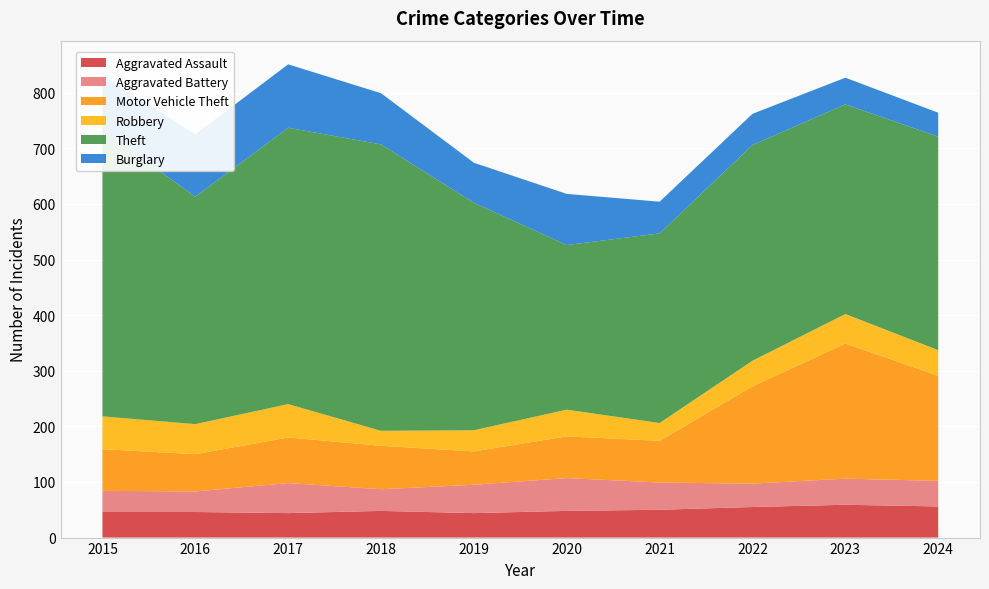

Reading left to right, transcribe all the data shown in this chart.

Aggravated Assault: 2015=46	2016=46	2017=44	2018=48	2019=44	2020=48	2021=50	2022=55	2023=59	2024=56
Aggravated Battery: 2015=38	2016=37	2017=54	2018=39	2019=51	2020=59	2021=49	2022=42	2023=47	2024=46
Motor Vehicle Theft: 2015=75	2016=67	2017=82	2018=78	2019=60	2020=75	2021=75	2022=175	2023=243	2024=189
Robbery: 2015=59	2016=54	2017=60	2018=27	2019=38	2020=48	2021=32	2022=46	2023=53	2024=46
Theft: 2015=515	2016=409	2017=497	2018=515	2019=409	2020=296	2021=341	2022=388	2023=377	2024=384
Burglary: 2015=98	2016=112	2017=114	2018=92	2019=72	2020=92	2021=57	2022=56	2023=48	2024=43